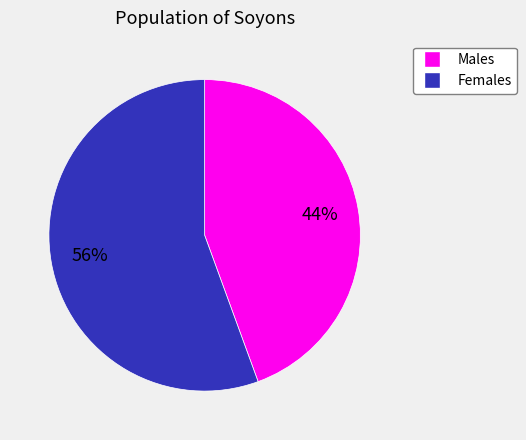

Does any single category account for the majority?

Yes